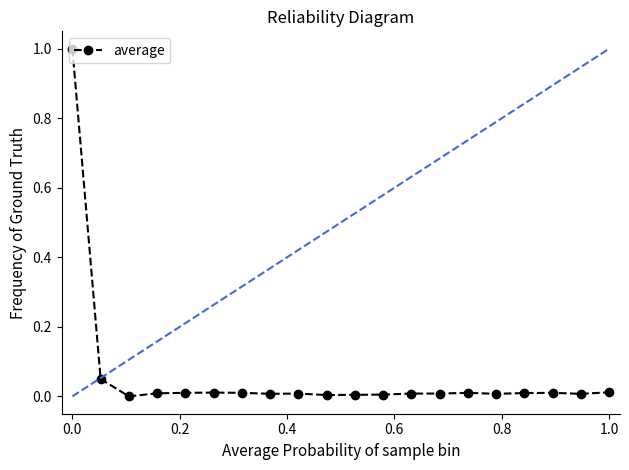

How many lines are shown in the chart?

1